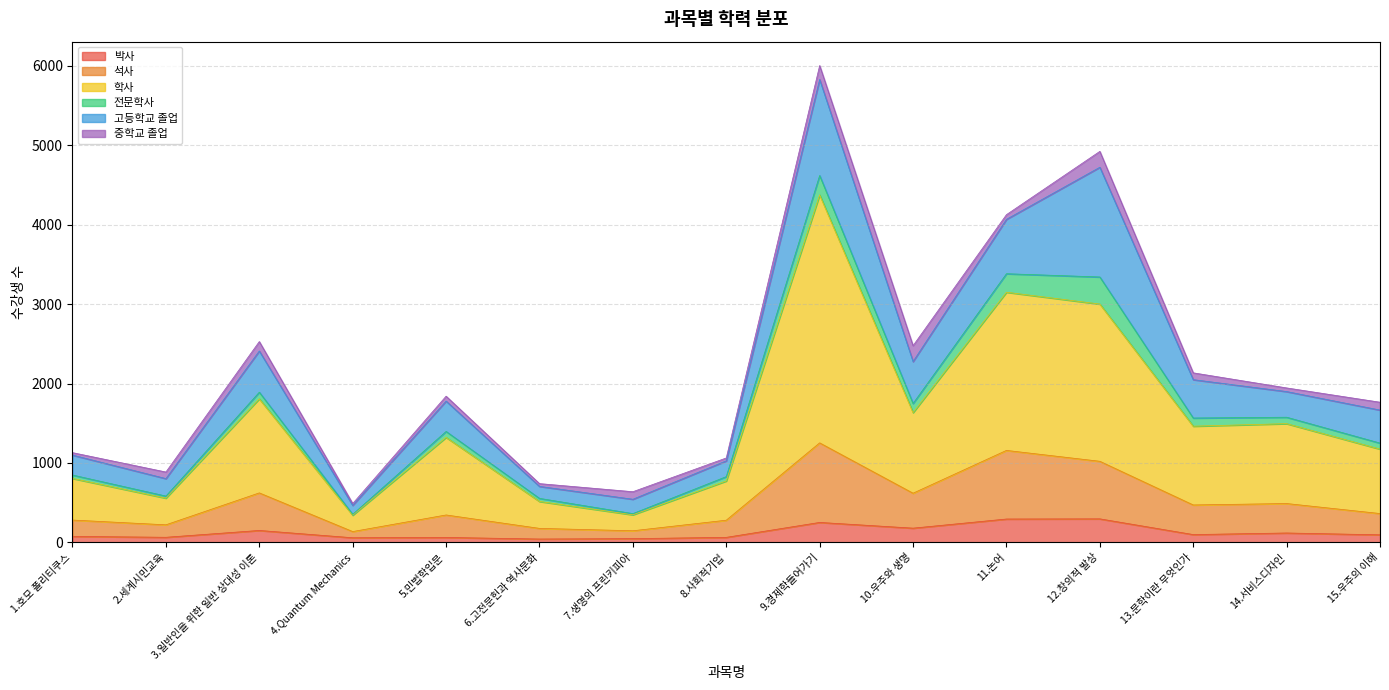

What is the total value across all series at 11.논어?

4127